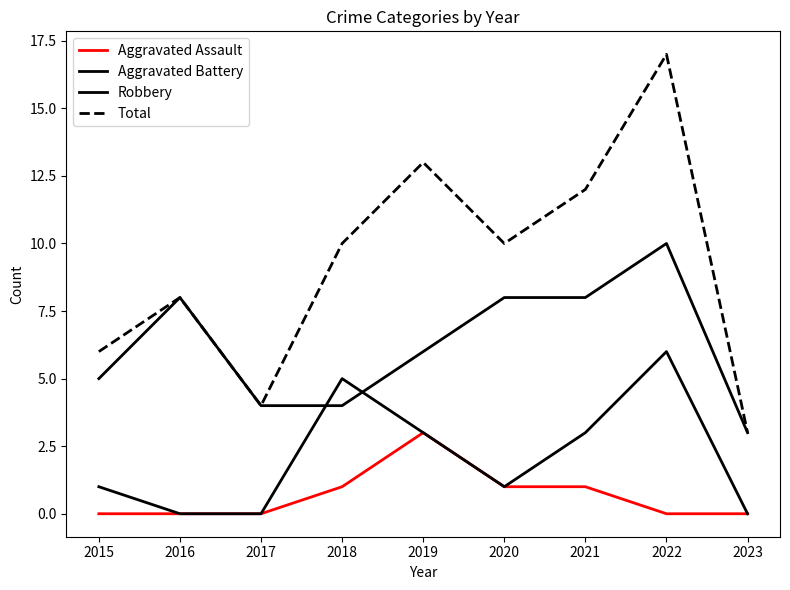

True or false: Total and Robbery intersect in this chart.

False